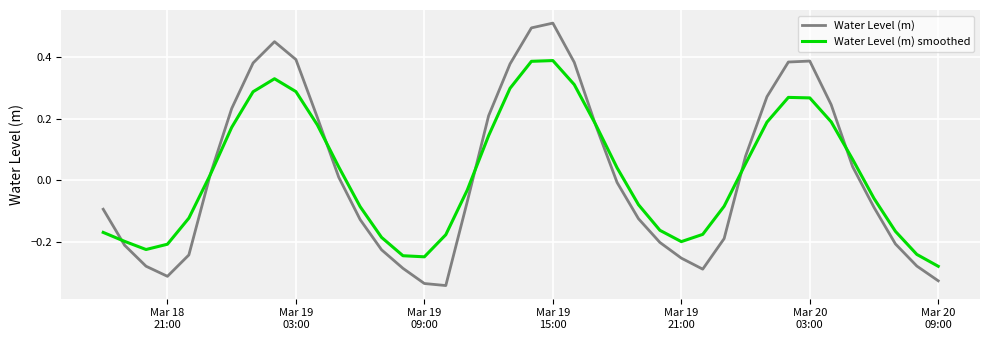

Rank the series by their maximum value, from highest to lowest.

Water Level (m), Water Level (m) smoothed